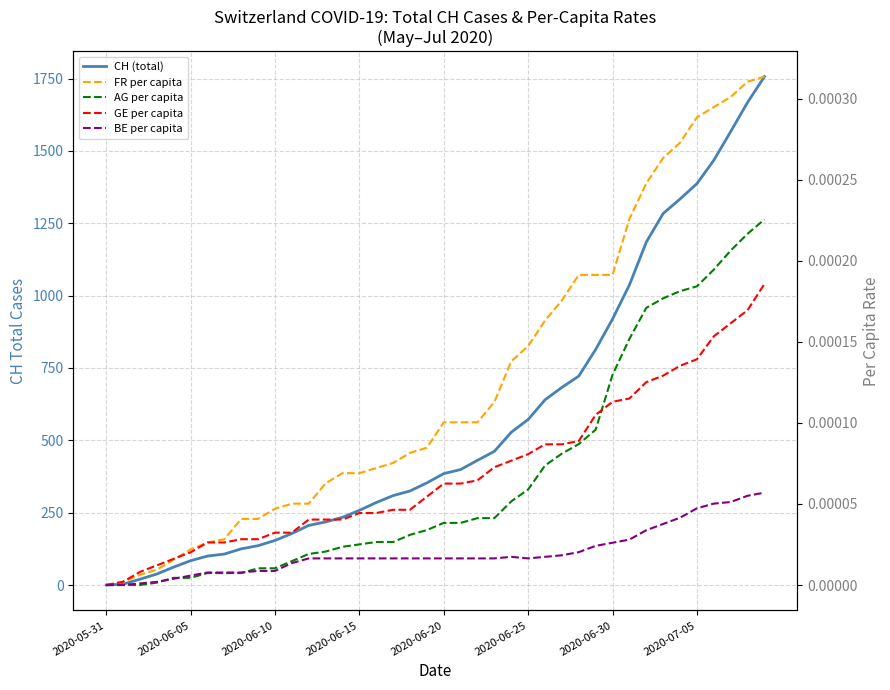

True or false: FR per capita has more than 2 points higher than both neighbors.

False